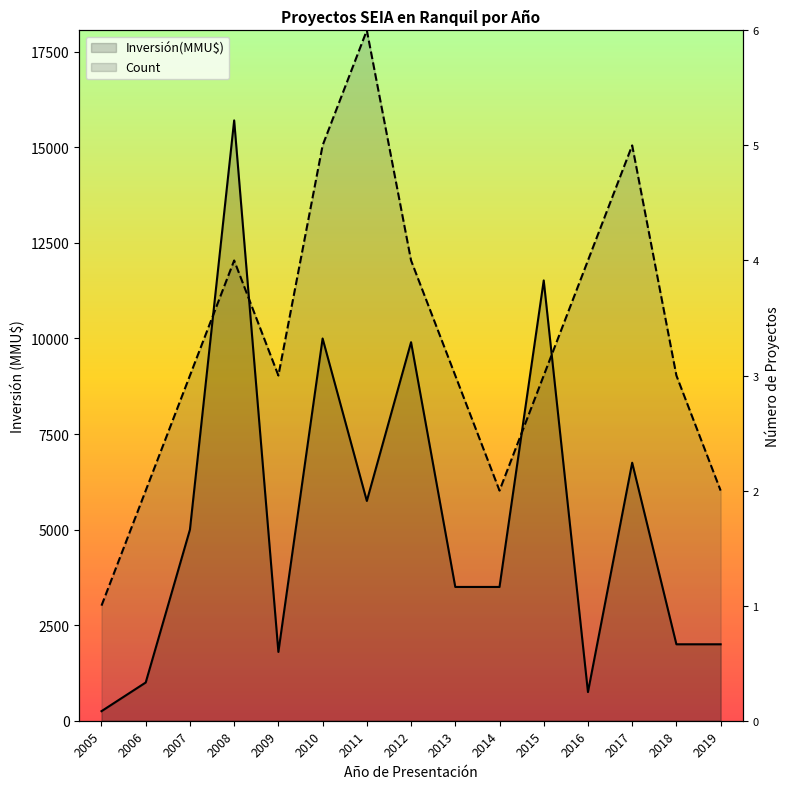

In Count, how many points are higher than both neighbors (excluding endpoints)?

3